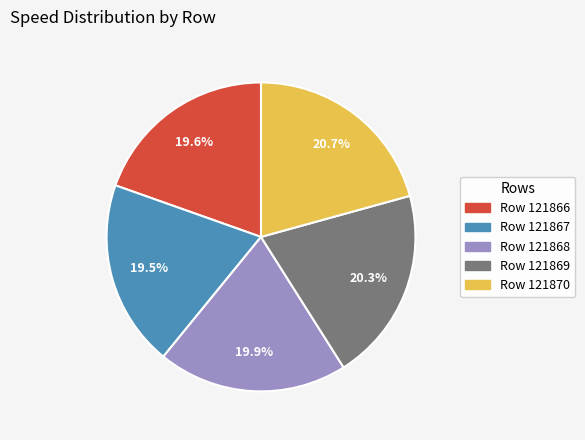

To the nearest percent, what is the average slice percentage?

20%